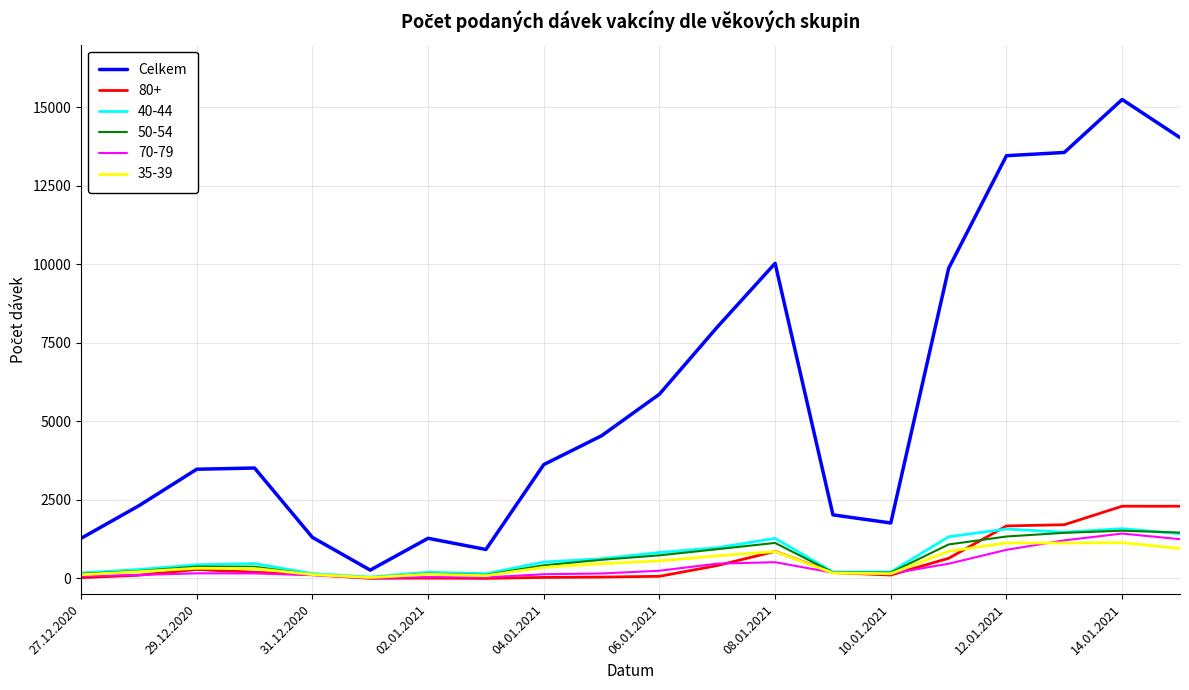

Which series has the widest spread of values?

Celkem